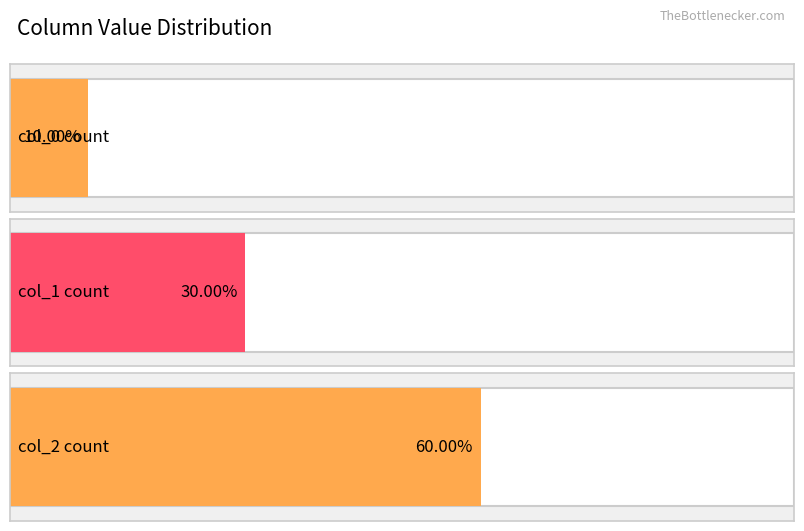

Reading left to right, extract all data points from this chart.

0: 1	0	0	0	0	0	0	0	0	0
1: 0	1	1	1	0	0	0	0	0	0
2: 0	0	0	0	1	1	1	1	1	1